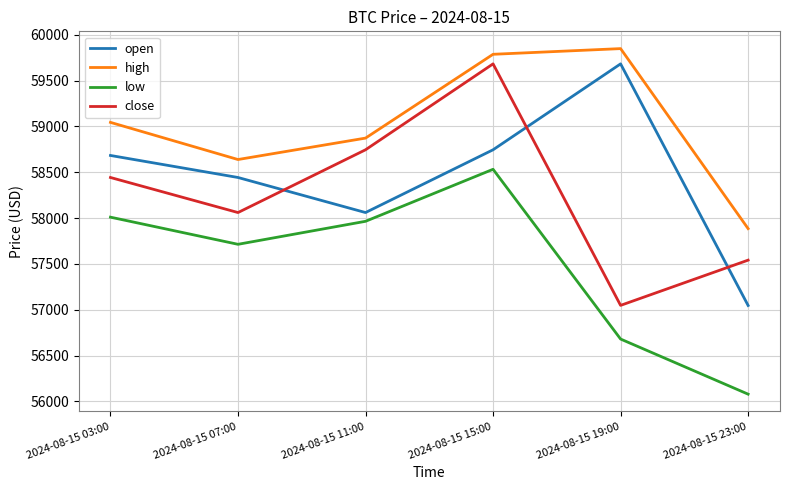

What is the lowest value of the high series?

57885.0